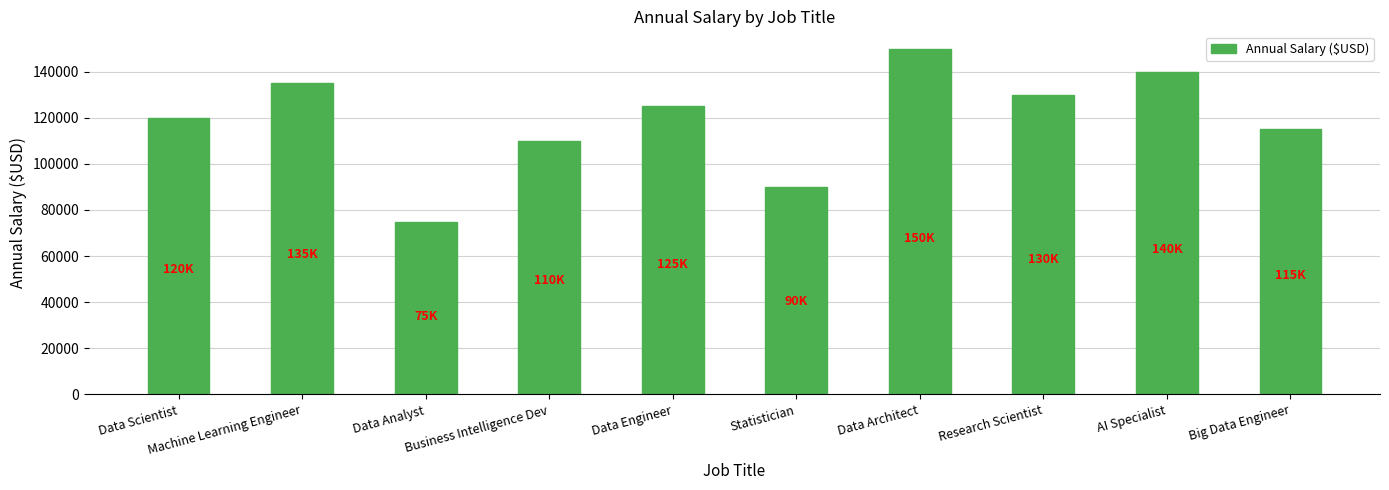

What is the change in value from Data Analyst to Statistician?

+15000